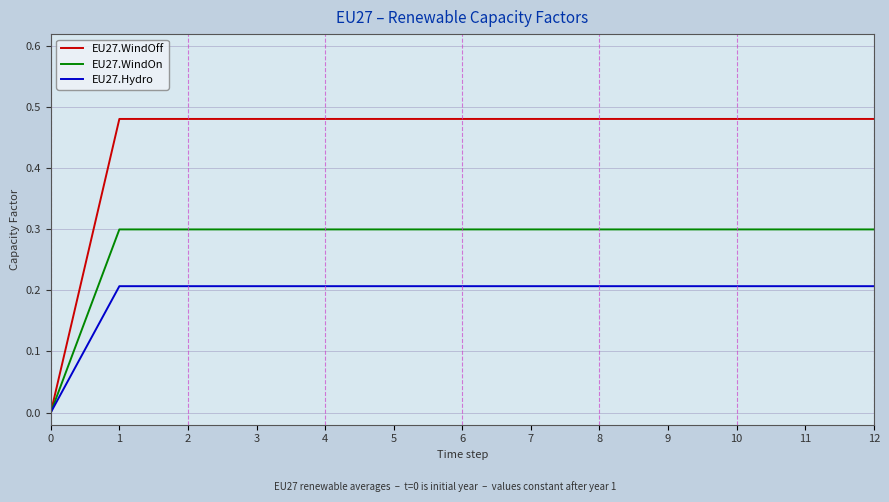

Rank the series by their maximum value, from highest to lowest.

EU27.WindOff, EU27.WindOn, EU27.Hydro